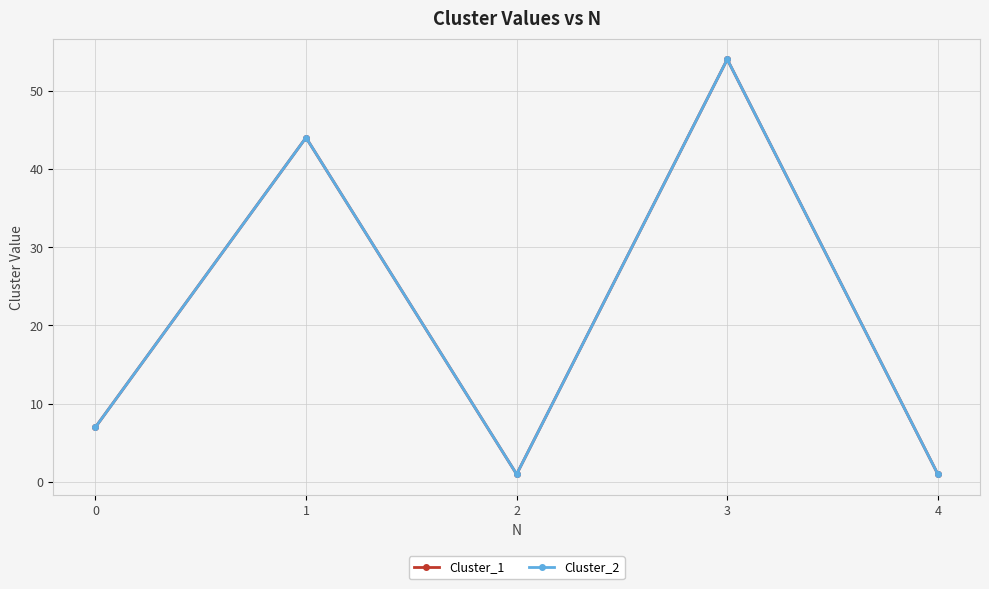

Which series has the widest spread of values?

Cluster_1